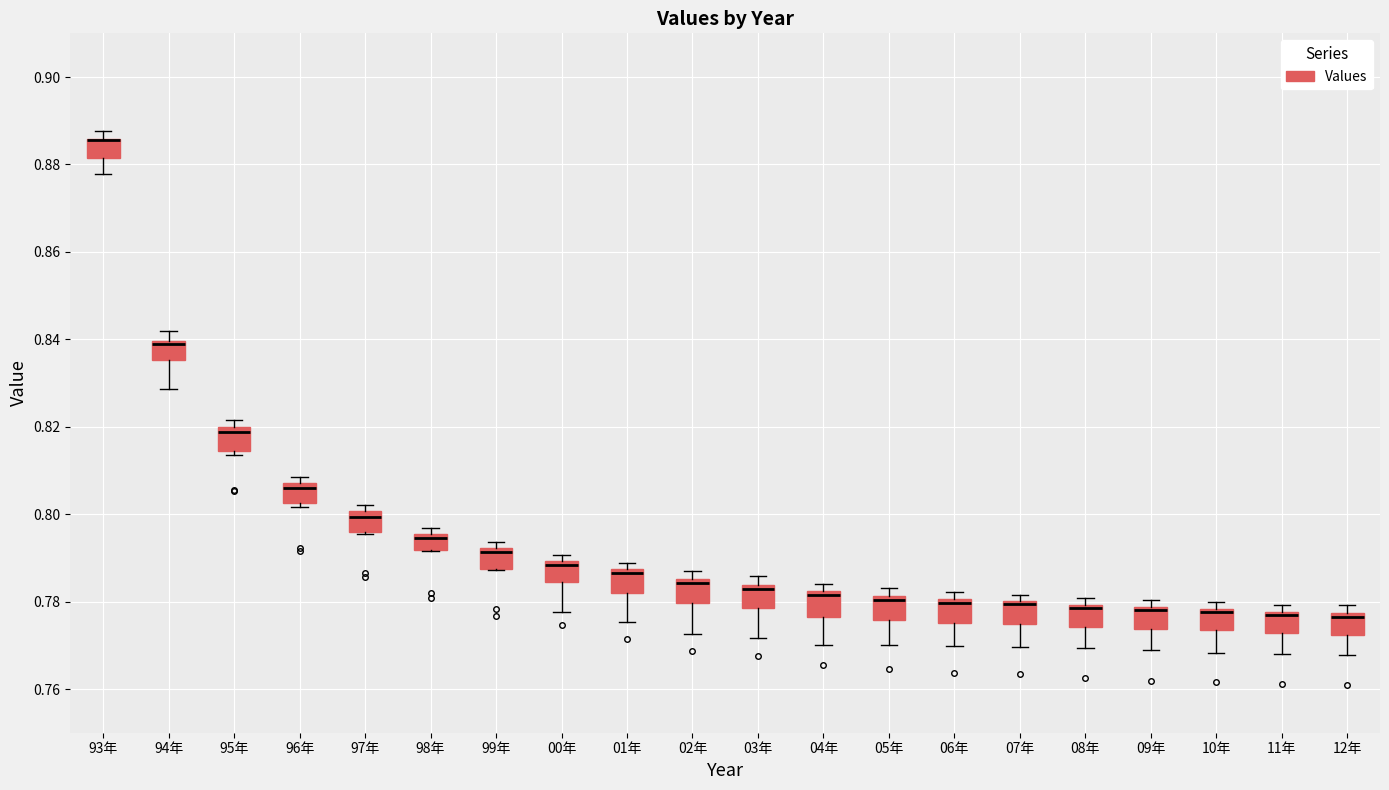

Reading left to right, read every box against the y-axis: the position of its median line, the range the box covers, and the ends of its whiskers. The values are not printed on the chart, so give them approximately, as read against the axis.

93年: median 0.886 (drawn on the box's upper edge), box 0.882 to 0.886, whiskers 0.878 to 0.888
94年: median 0.838 (drawn on the box's upper edge), box 0.836 to 0.840, whiskers 0.828 to 0.842
95年: median 0.818, box 0.814 to 0.820, whiskers 0.814 (just below the box's lower edge) to 0.822
96年: median 0.806, box 0.802 to 0.808, whiskers 0.802 (just below the box's lower edge) to 0.808 (just above the box's upper edge)
97年: median 0.800 (just below the box's upper edge), box 0.796 to 0.800, whiskers 0.796 to 0.802
98年: median 0.794, box 0.792 to 0.796, whiskers 0.792 to 0.796 (just above the box's upper edge)
99年: median 0.792 (just below the box's upper edge), box 0.788 to 0.792, whiskers 0.788 to 0.794
00年: median 0.788, box 0.784 to 0.790, whiskers 0.778 to 0.790 (just above the box's upper edge)
01年: median 0.786, box 0.782 to 0.788, whiskers 0.776 to 0.788 (just above the box's upper edge)
02年: median 0.784, box 0.780 to 0.786, whiskers 0.772 to 0.786 (just above the box's upper edge)
03年: median 0.782, box 0.778 to 0.784, whiskers 0.772 to 0.786
04年: median 0.782 (just below the box's upper edge), box 0.776 to 0.782, whiskers 0.770 to 0.784
05年: median 0.780, box 0.776 to 0.782, whiskers 0.770 to 0.784
06年: median 0.780 (just below the box's upper edge), box 0.776 to 0.780, whiskers 0.770 to 0.782
07年: median 0.780 (just below the box's upper edge), box 0.774 to 0.780, whiskers 0.770 to 0.782
08年: median 0.778, box 0.774 to 0.780, whiskers 0.770 to 0.780 (just above the box's upper edge)
09年: median 0.778 (just below the box's upper edge), box 0.774 to 0.778, whiskers 0.768 to 0.780
10年: median 0.778 (just below the box's upper edge), box 0.774 to 0.778, whiskers 0.768 to 0.780
11年: median 0.776, box 0.772 to 0.778, whiskers 0.768 to 0.780
12年: median 0.776, box 0.772 to 0.778, whiskers 0.768 to 0.780